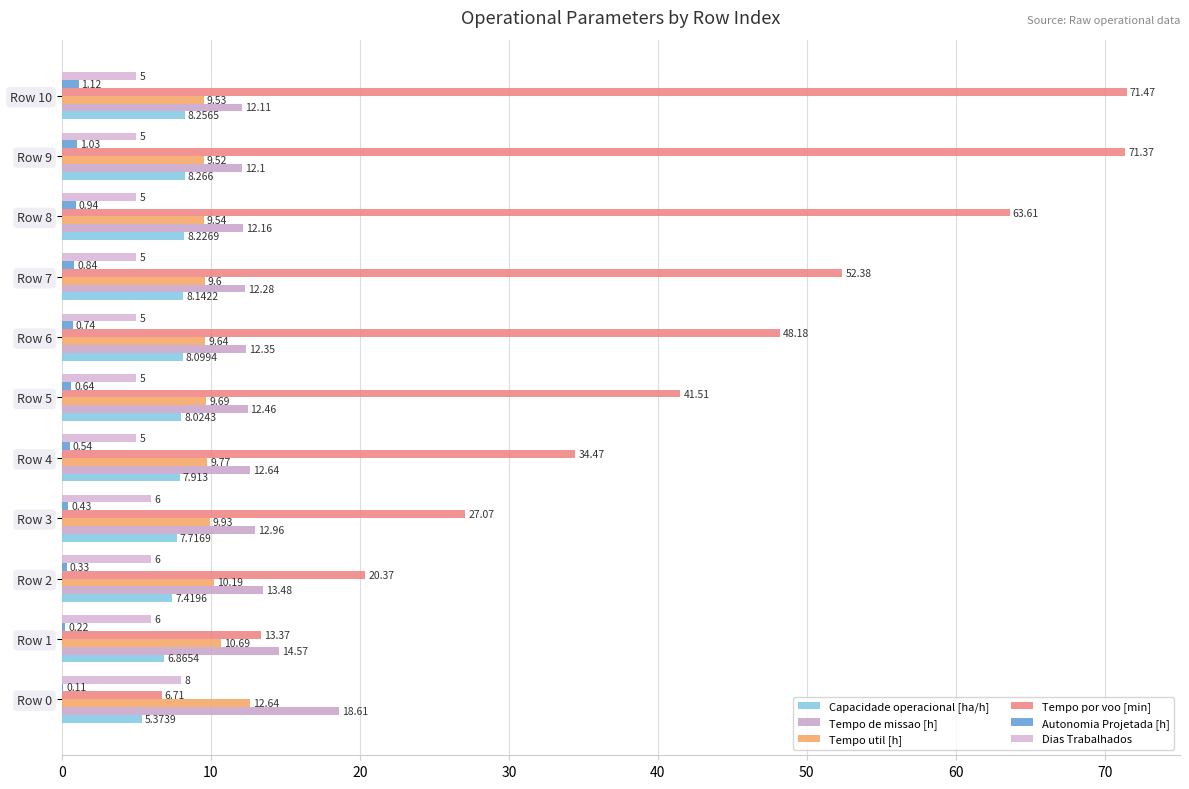

How many categories are shown in the chart?

11